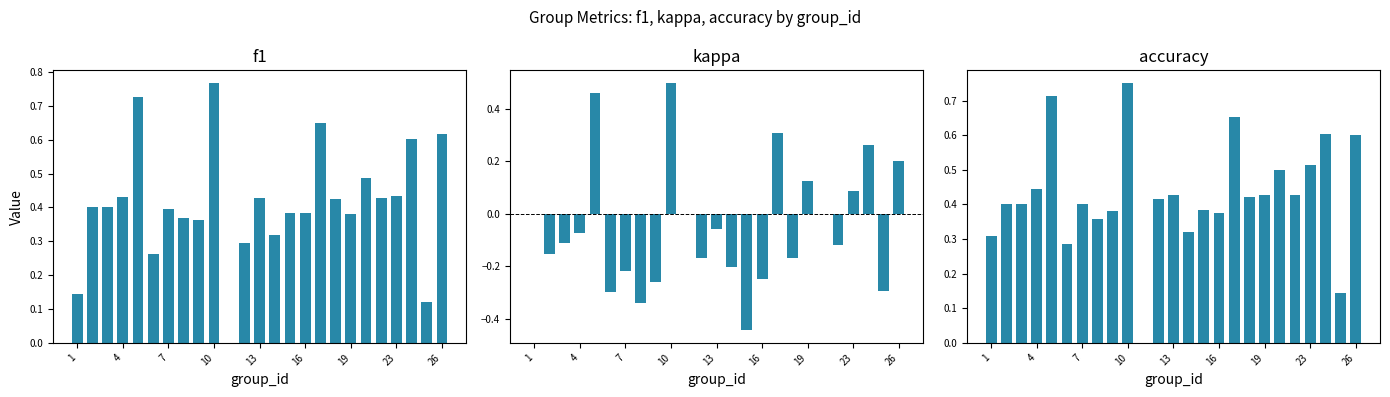

At 26, list the series in order from smallest to largest.

kappa, f1, accuracy